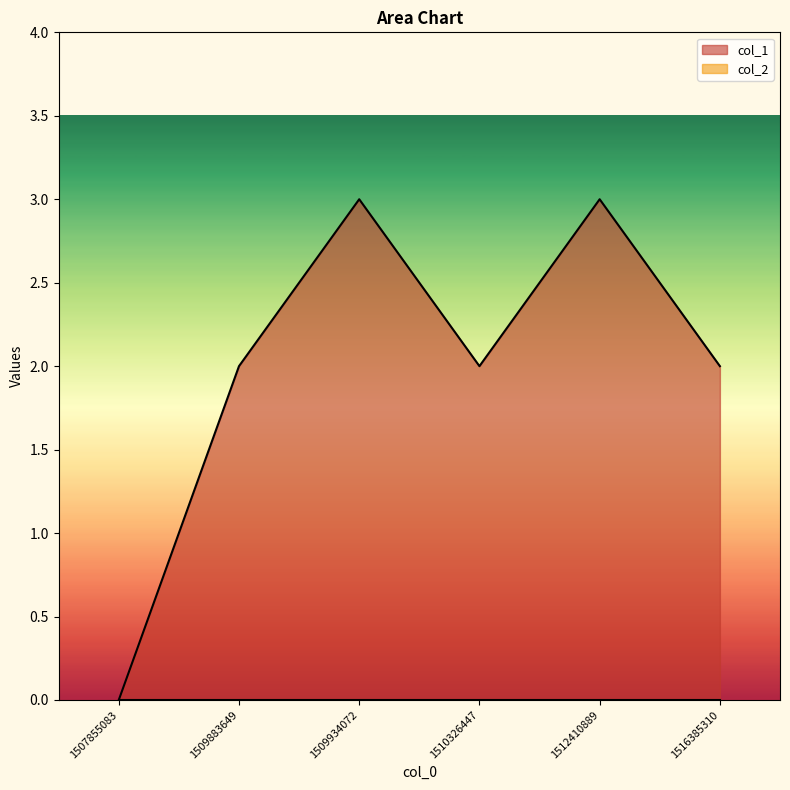

What is the greatest value displayed?

3